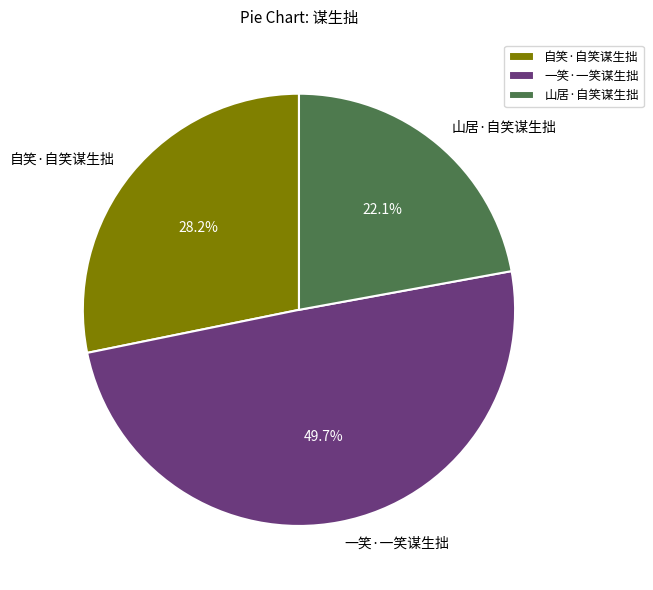

Count the number of slices in the pie.

3